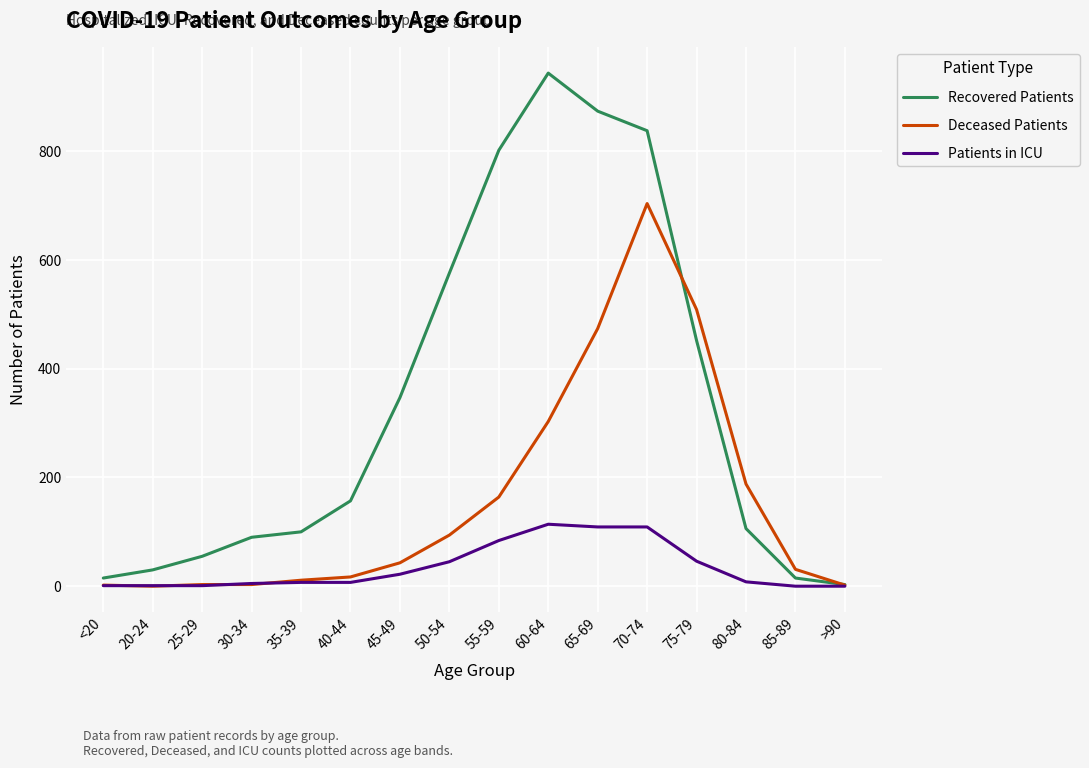

At which category is the sum across all series the highest?

70-74